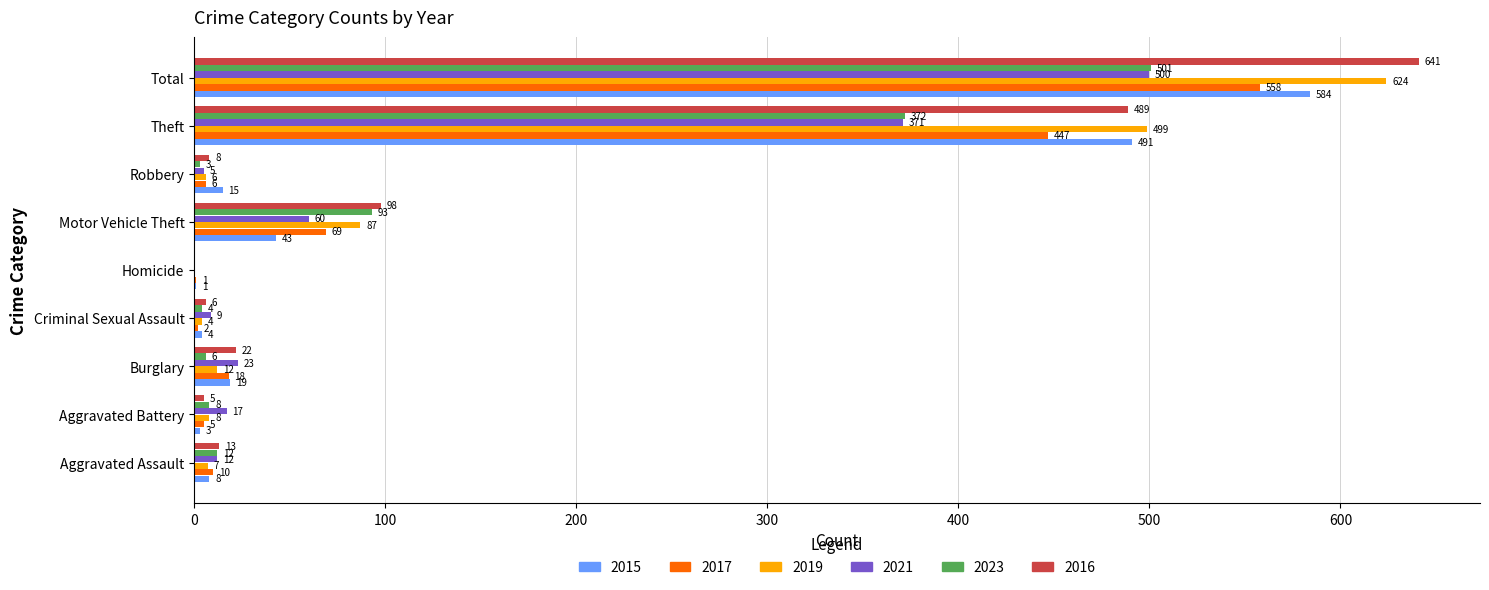

What value does the 2015 series have at Total, to the nearest 100?

600